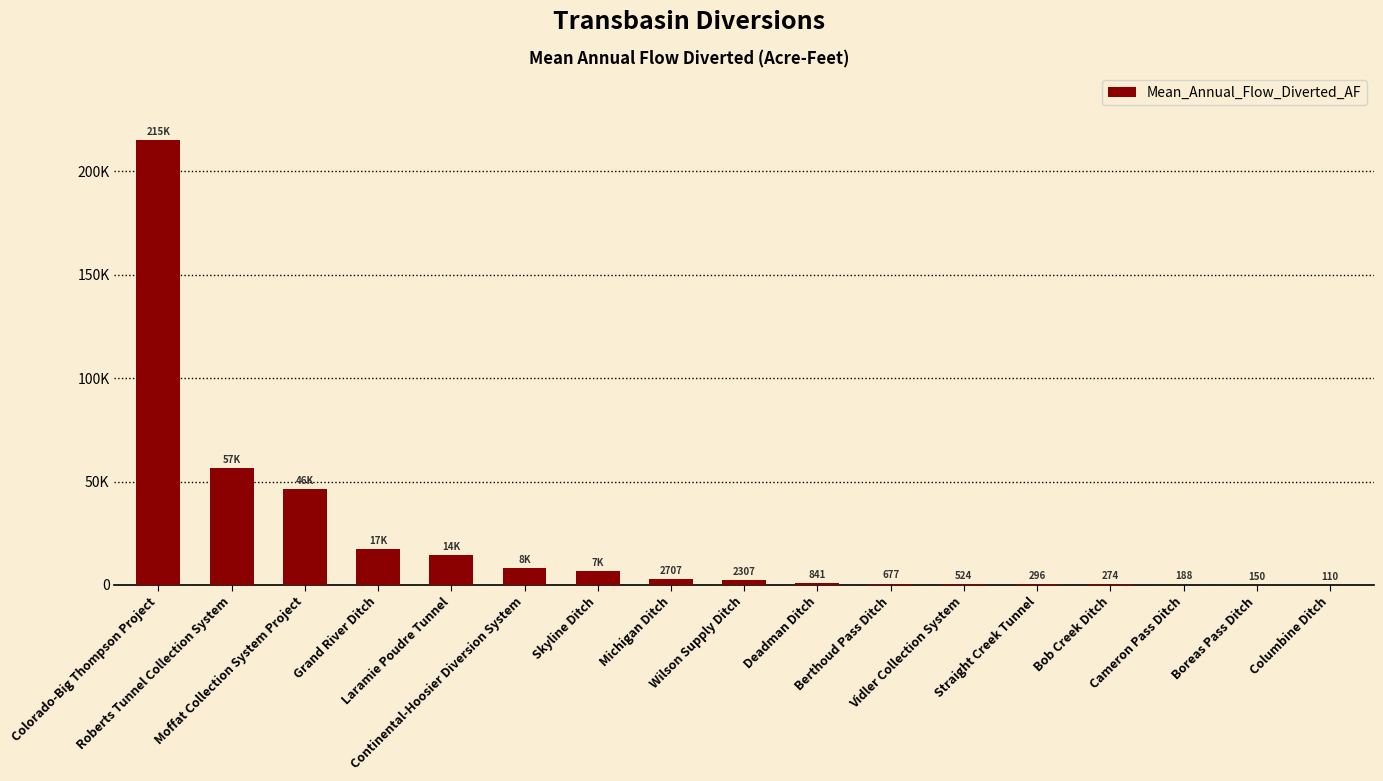

What is the smallest value displayed?

110.1